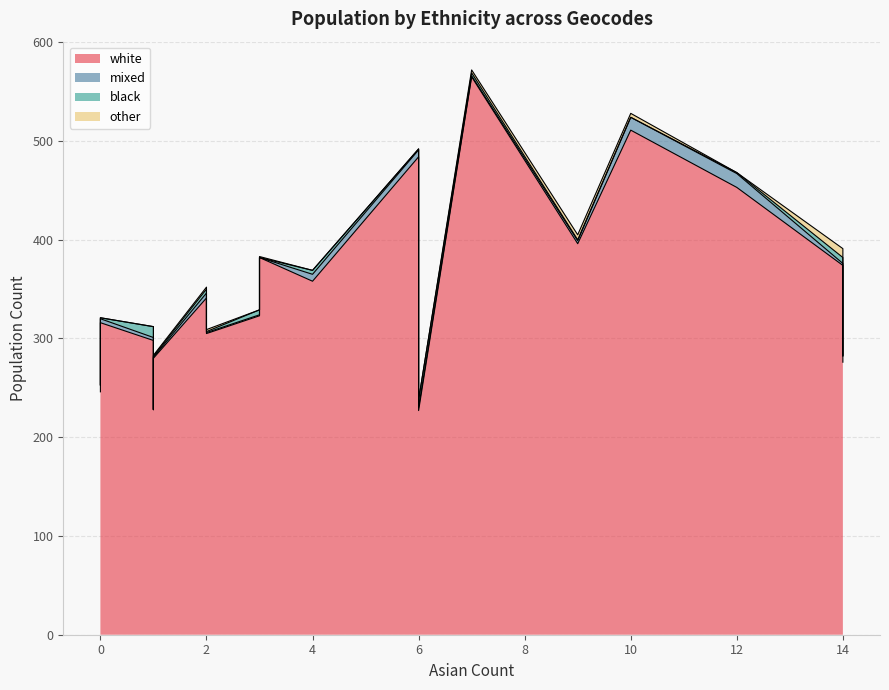

True or false: black has more than 2 interior local peaks.

True